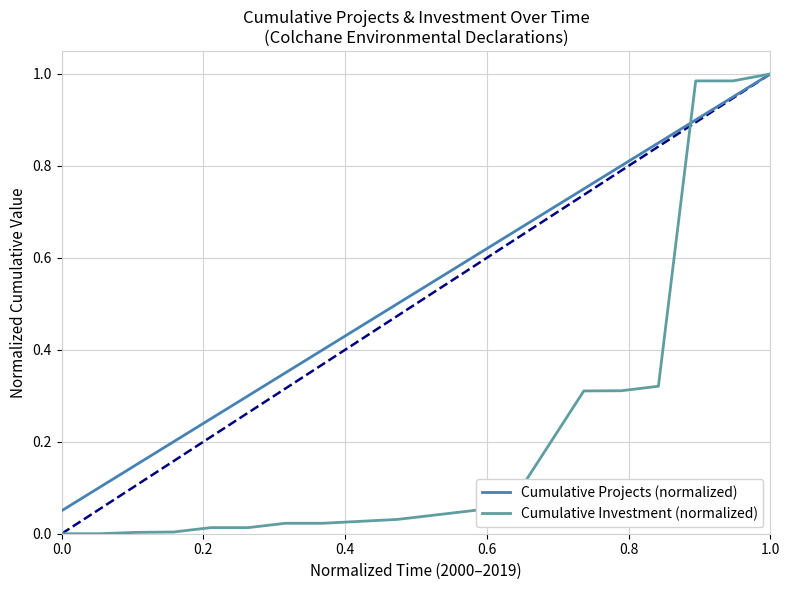

Which series has the largest total across all categories?

Cumulative Projects (normalized)